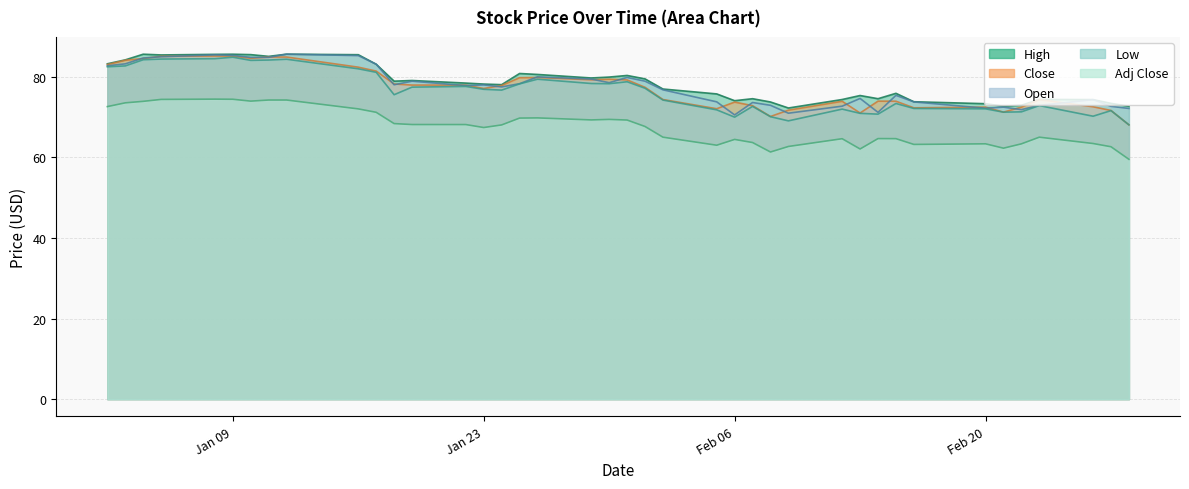

True or false: Open has a value of 78.0 at Jan 23.

True